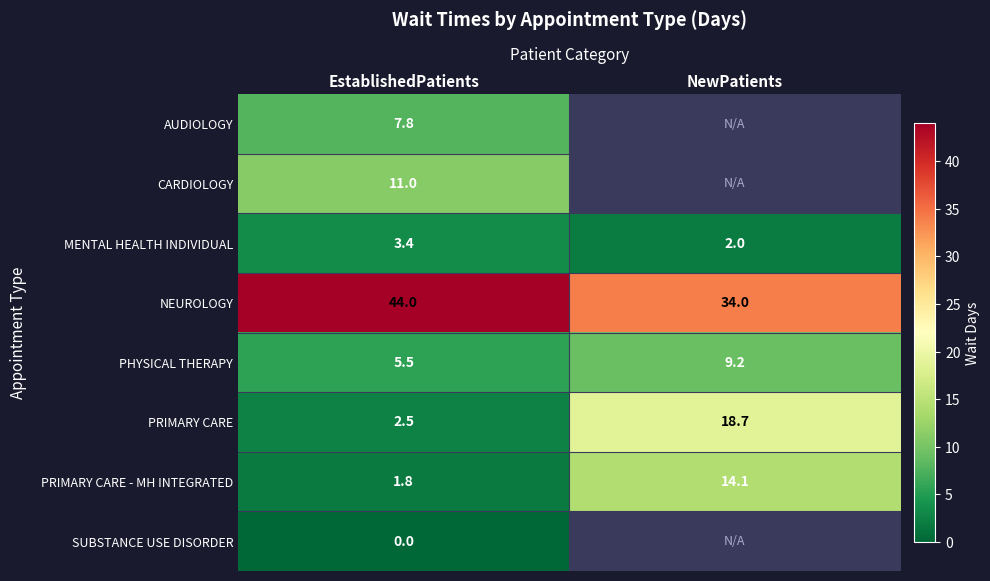

The value of MENTAL HEALTH INDIVIDUAL at EstablishedPatients is 3.4. True or false?

True